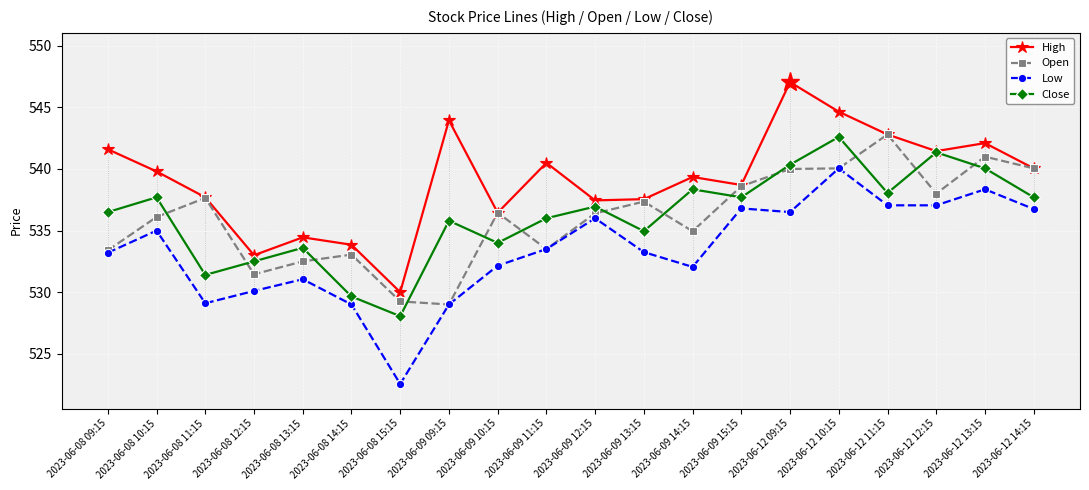

What is the label of the 19th point from the right?

2023-06-08 10:15